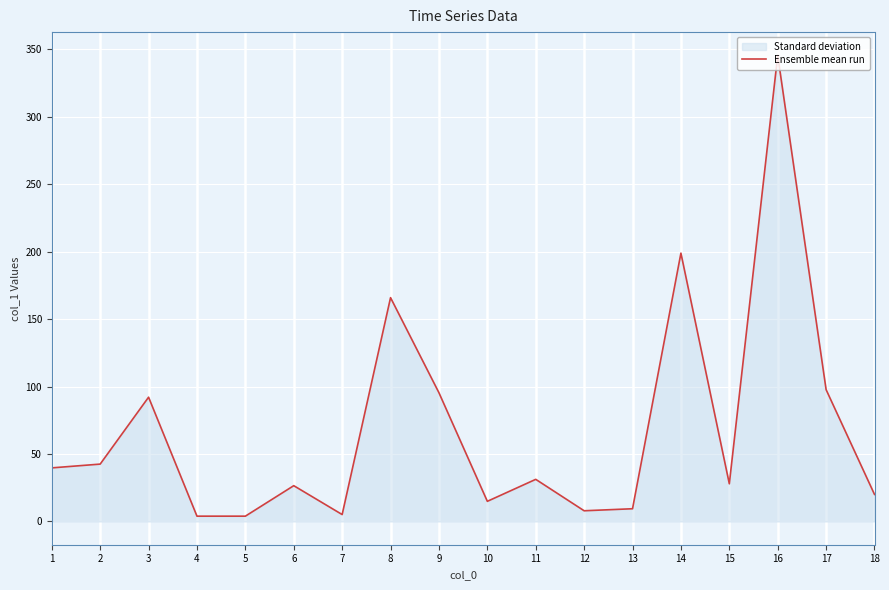

The value at 17 is 97.7. True or false?

True